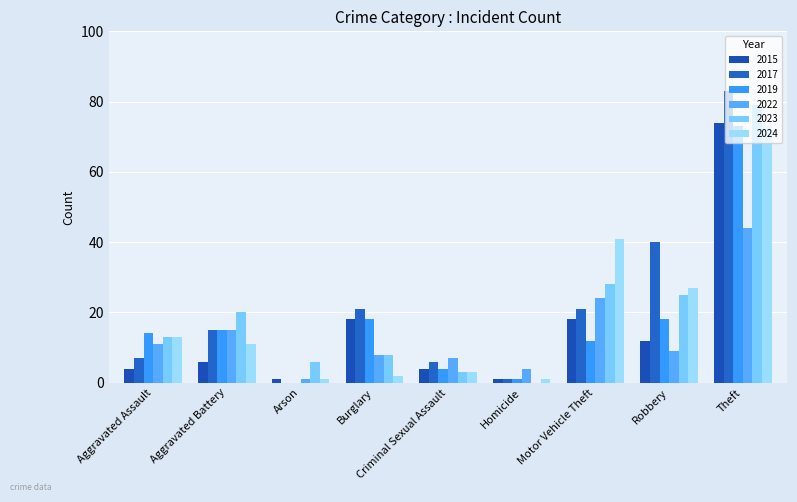

What is the greatest value displayed?

83